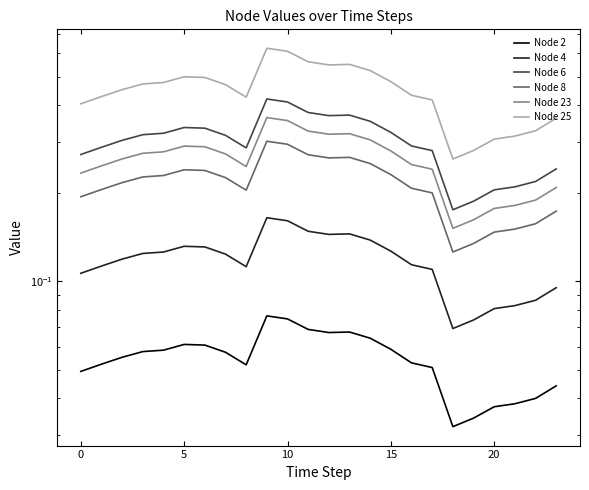

True or false: Node 23 and Node 25 intersect in this chart.

False